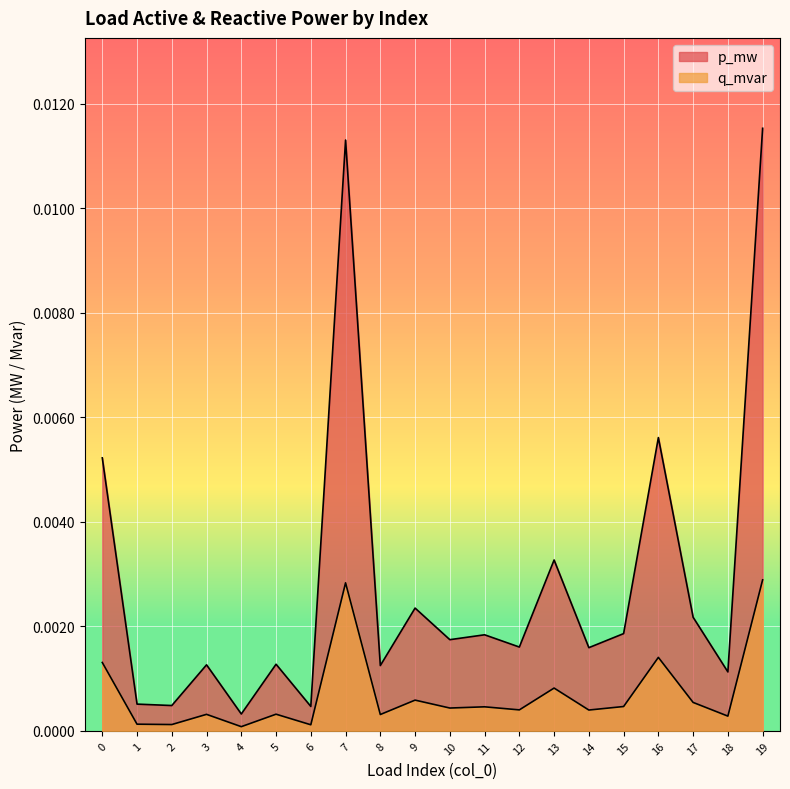

What are all the series names shown in the legend?

p_mw, q_mvar